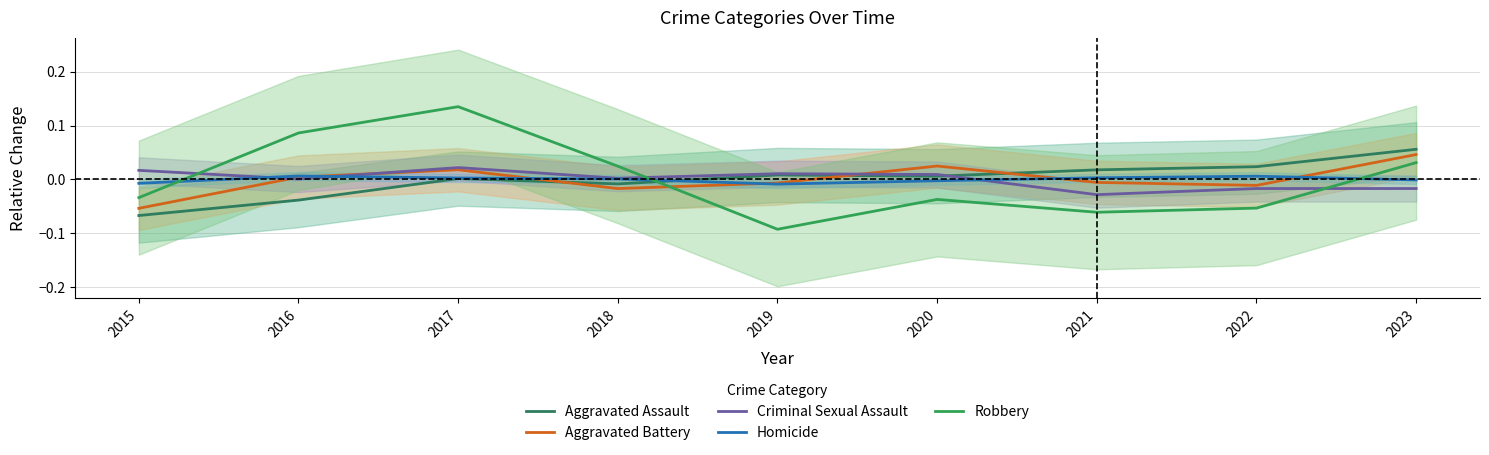

Rank the categories by Aggravated Assault value from highest to lowest.

2023, 2022, 2021, 2019, 2020, 2017, 2018, 2016, 2015